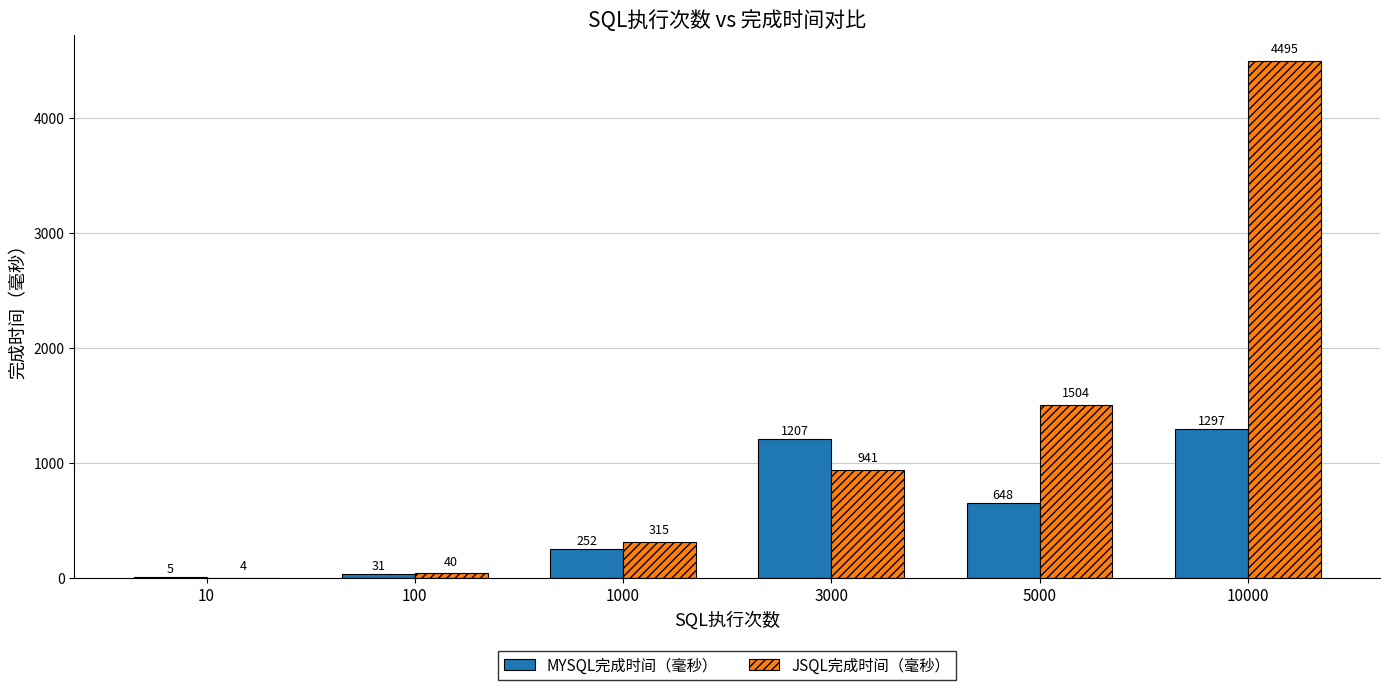

What is the greatest value displayed?

4495